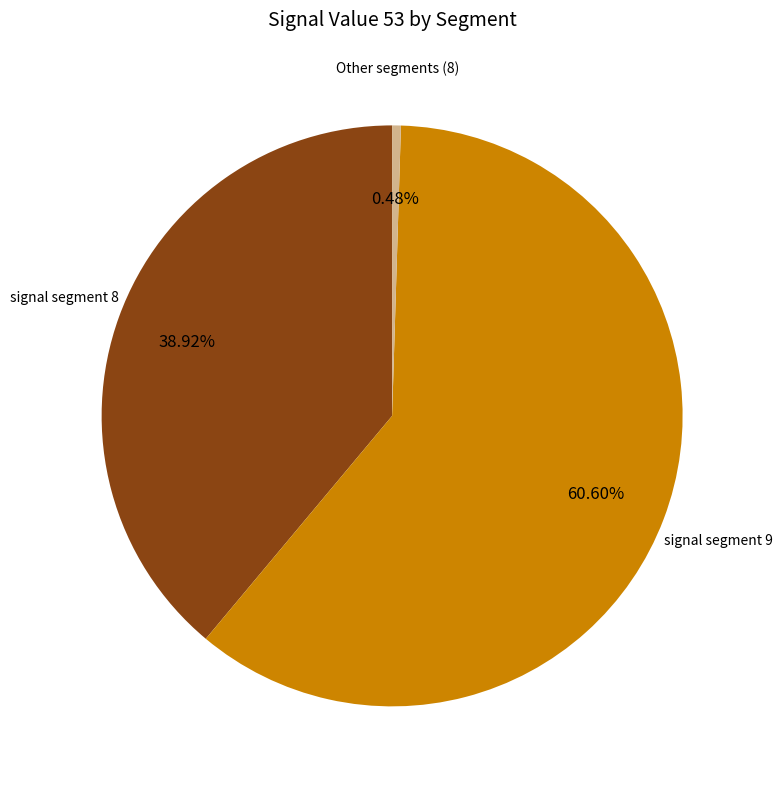

Is there any slice that represents more than half of the pie?

Yes